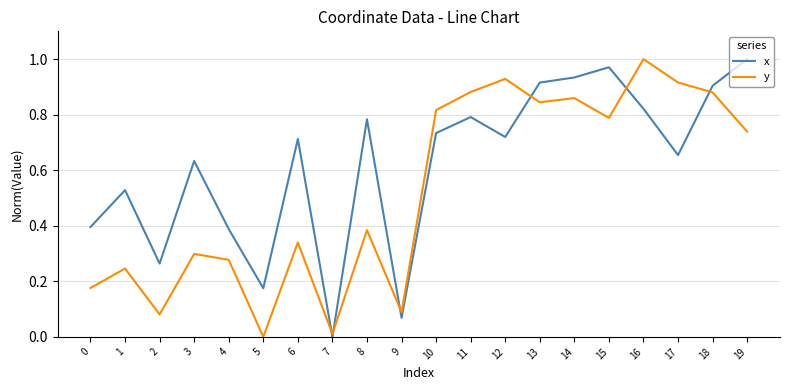

How many intersections are there between y and x?

6